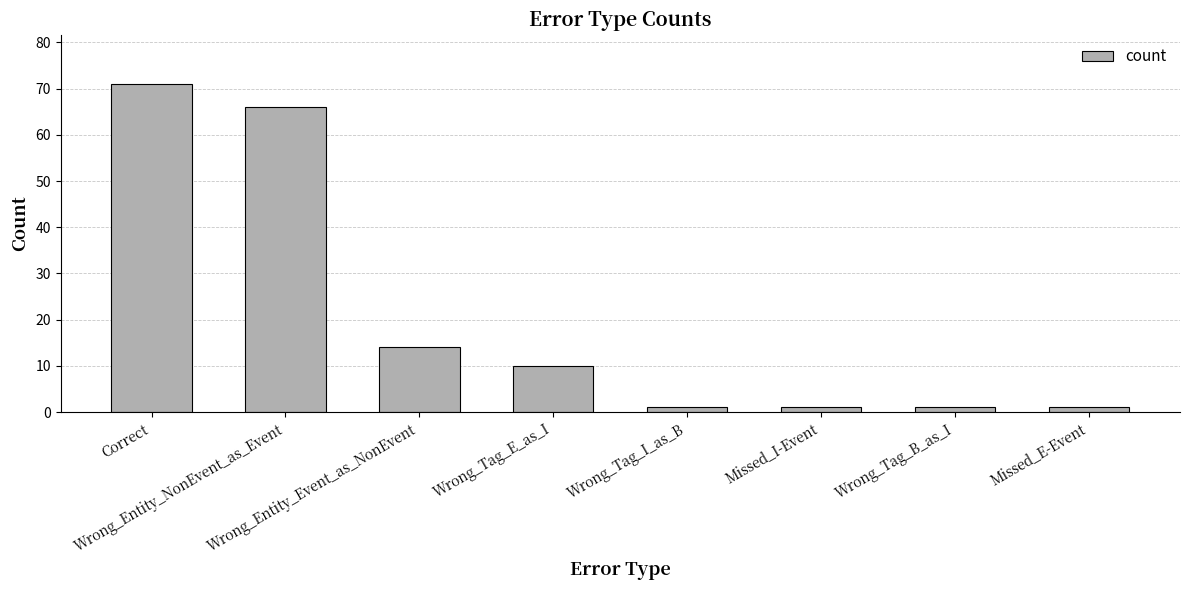

What is the smallest value displayed?

1